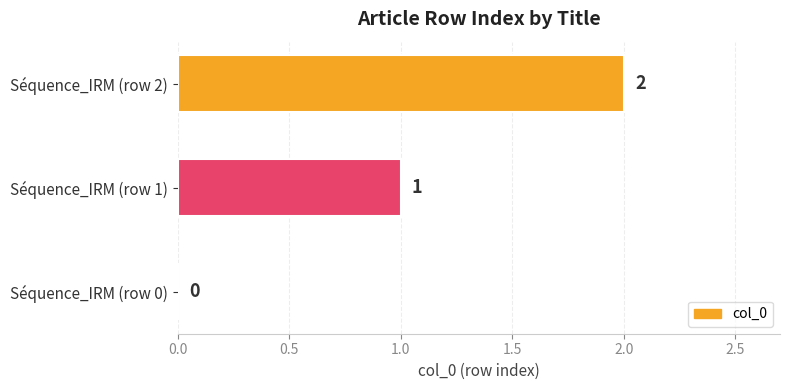

What is the change in value from Séquence_IRM (row 1) to Séquence_IRM (row 2)?

+1